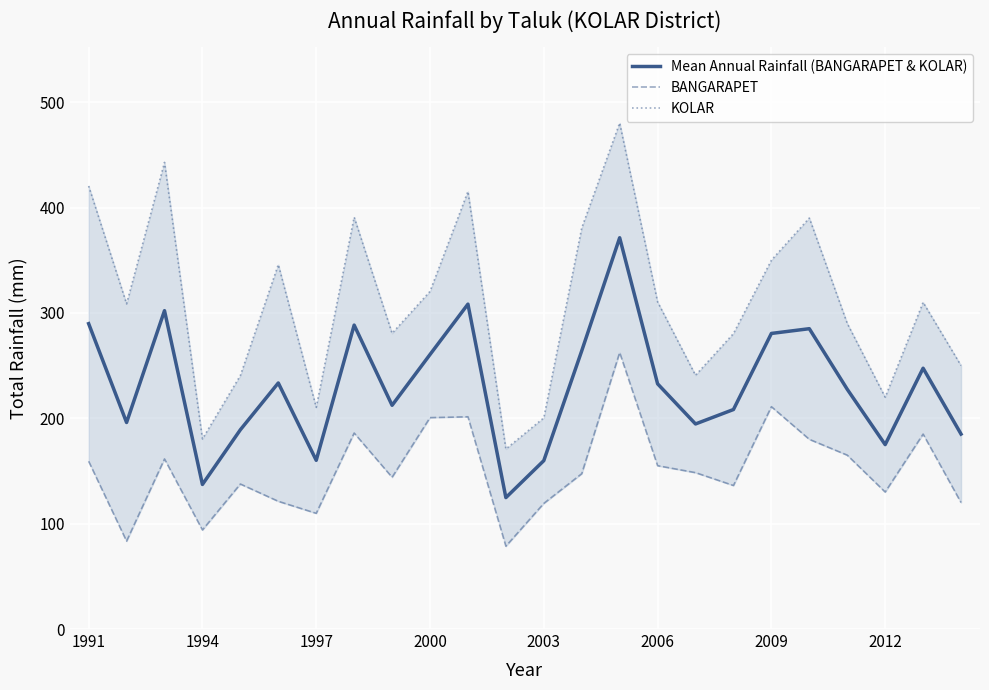

How many lines are shown in the chart?

3